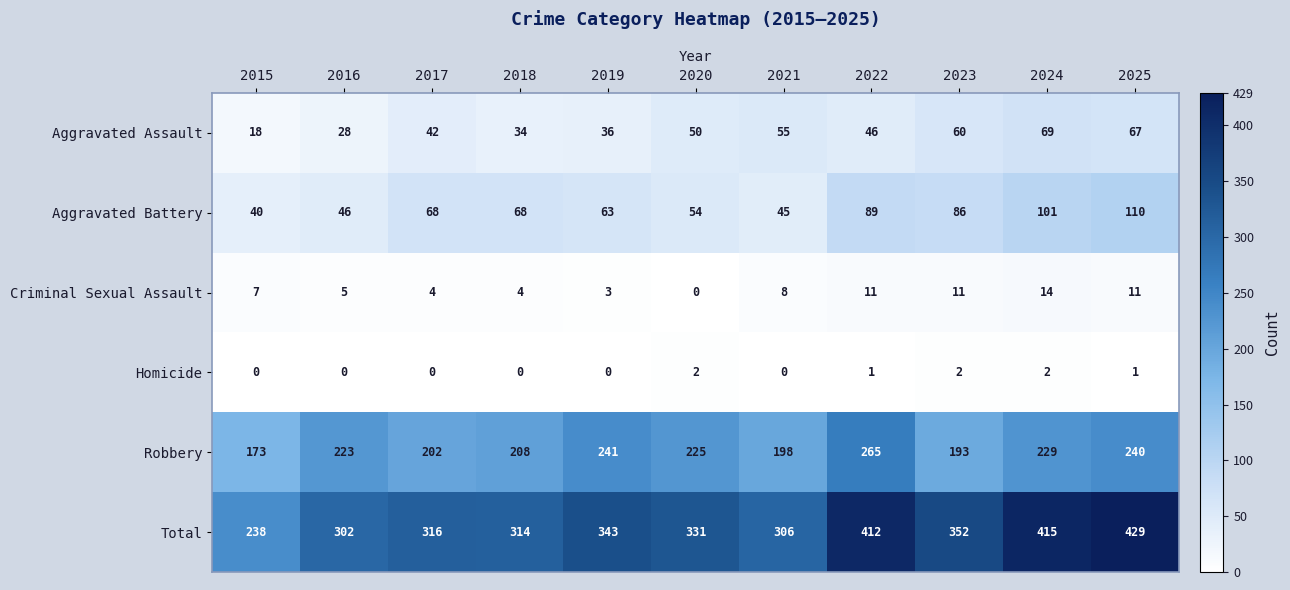

Which series has the largest total across all categories?

Total